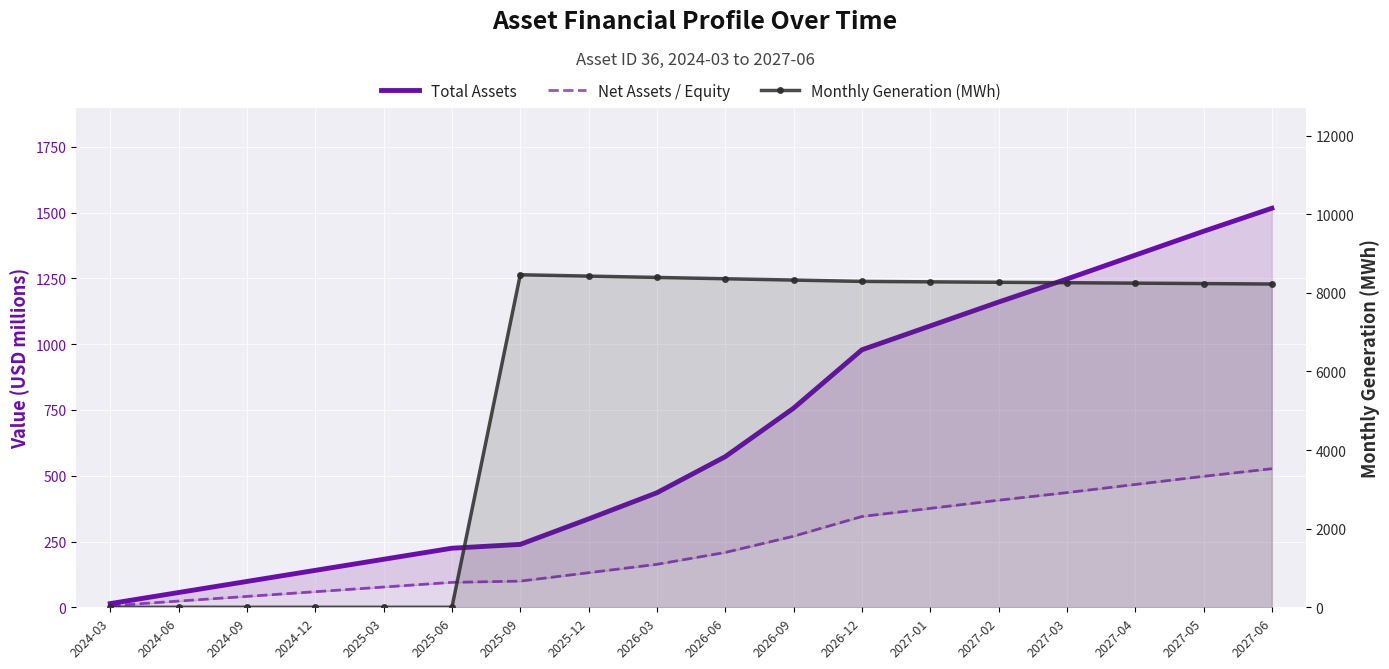

True or false: Net Assets / Equity and Monthly Generation (MWh) cross at least once.

True